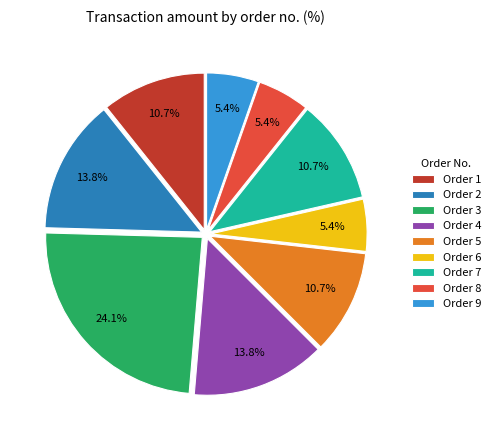

Is the sum of Order 2 and Order 9 greater than half?

No